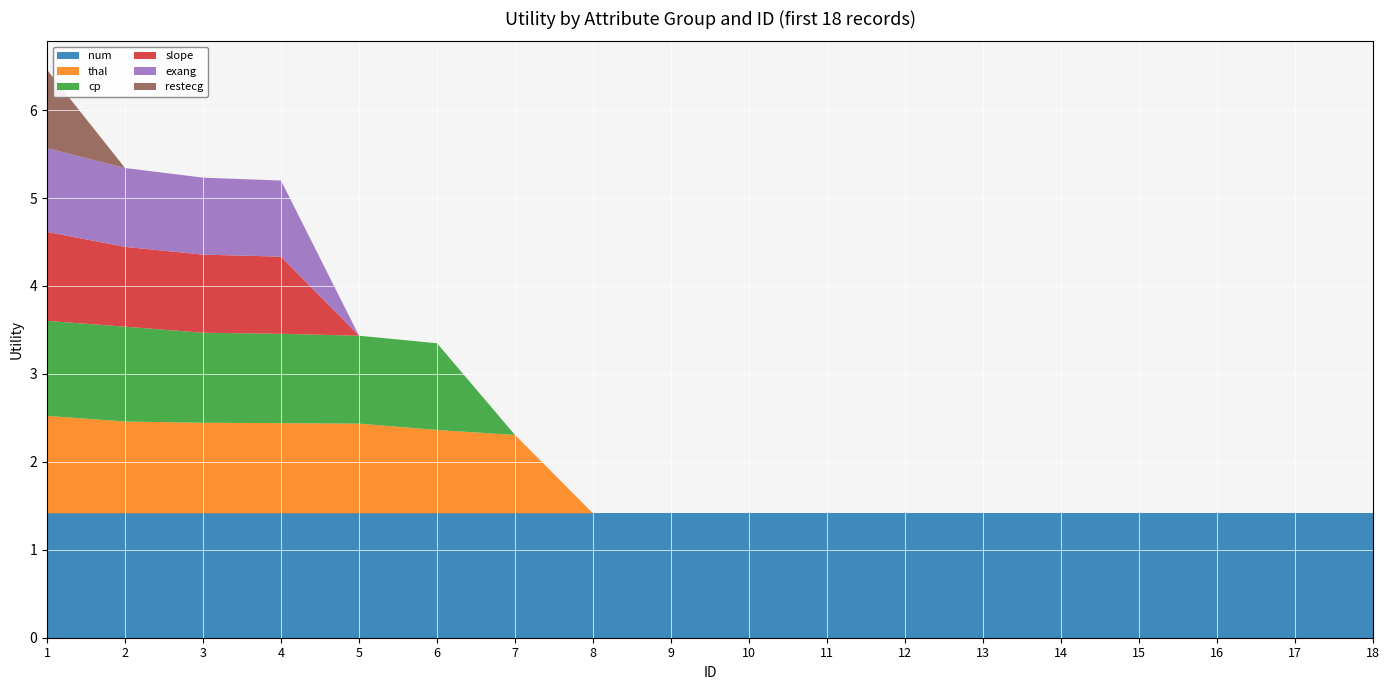

Reading left to right, extract all data points from this chart.

num: 1.4	1.4	1.4	1.4	1.4	1.4	1.4	1.4	1.4	1.4	1.4	1.4	1.4	1.4	1.4	1.4	1.4	1.4
thal: 1.1	1.0	1.0	1.0	1.0	0.9	0.9	0.0	0.0	0.0	0.0	0.0	0.0	0.0	0.0	0.0	0.0	0.0
cp: 1.1	1.1	1.0	1.0	1.0	1.0	0.0	0.0	0.0	0.0	0.0	0.0	0.0	0.0	0.0	0.0	0.0	0.0
slope: 1.0	0.9	0.9	0.9	0.0	0.0	0.0	0.0	0.0	0.0	0.0	0.0	0.0	0.0	0.0	0.0	0.0	0.0
exang: 1.0	0.9	0.9	0.9	0.0	0.0	0.0	0.0	0.0	0.0	0.0	0.0	0.0	0.0	0.0	0.0	0.0	0.0
restecg: 0.9	0.0	0.0	0.0	0.0	0.0	0.0	0.0	0.0	0.0	0.0	0.0	0.0	0.0	0.0	0.0	0.0	0.0